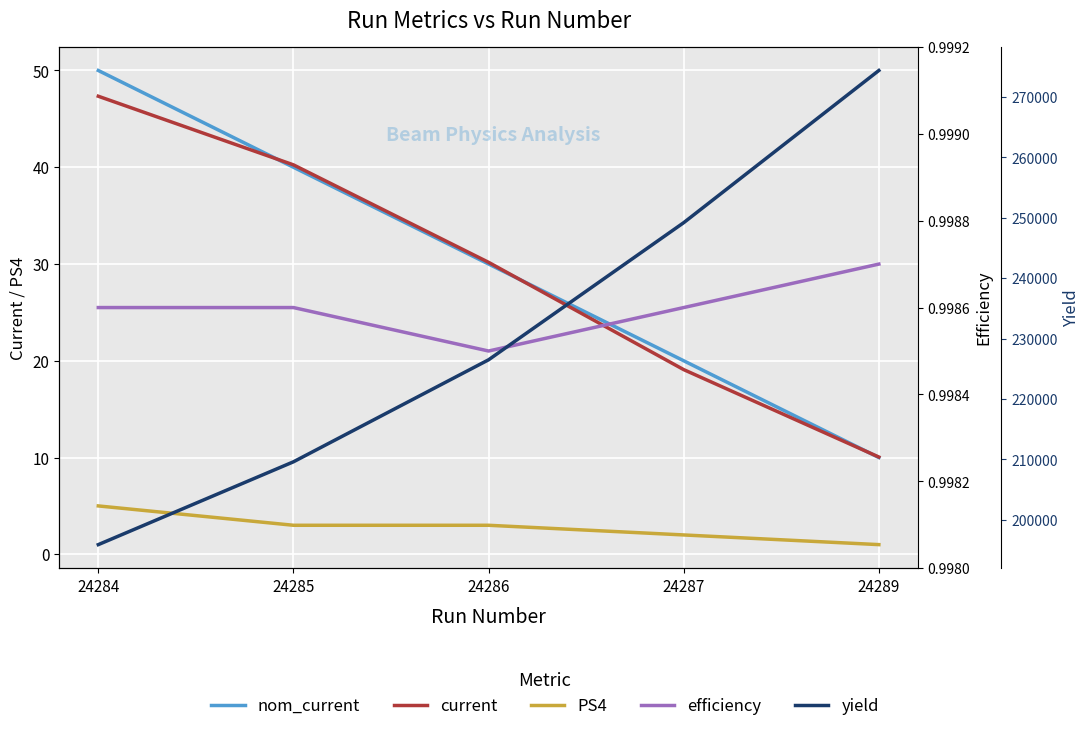

Reading left to right, list all the values displayed in this chart.

nom_current: 50.0	40.0	30.0	20.0	10.0
current: 47.3	40.2	30.2	19.1	10.1
PS4: 5.0	3.0	3.0	2.0	1.0
efficiency: 1.0	1.0	1.0	1.0	1.0
yield: 195880.0	209594.0	226488.0	249197.0	274396.0